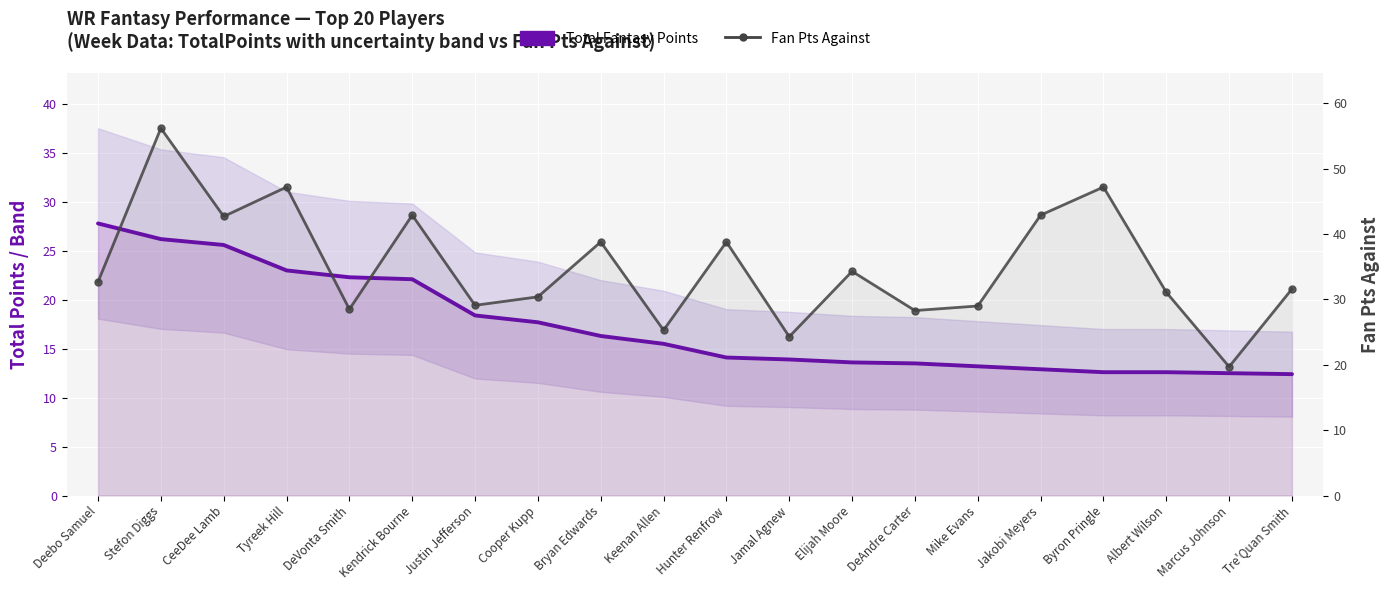

Where is Total Fantasy Points nearest to the value 20?

Justin Jefferson